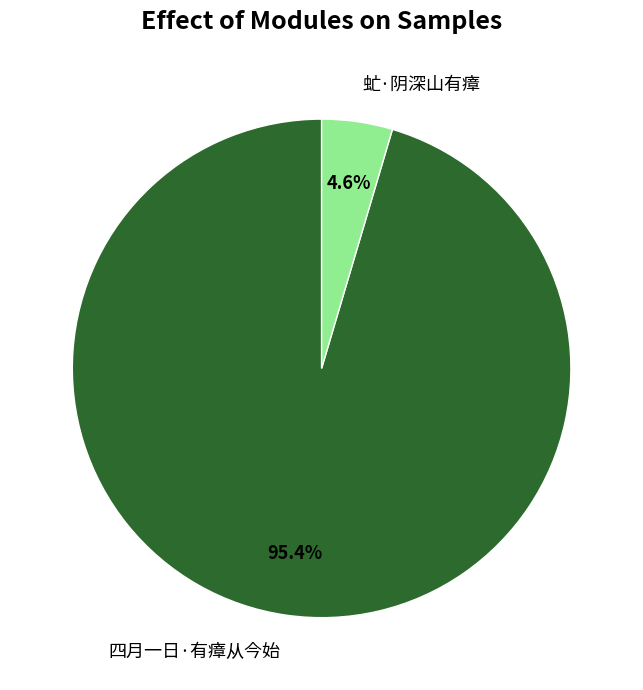

What percentage is the 虻·阴深山有瘴 slice, to the nearest percent?

5%